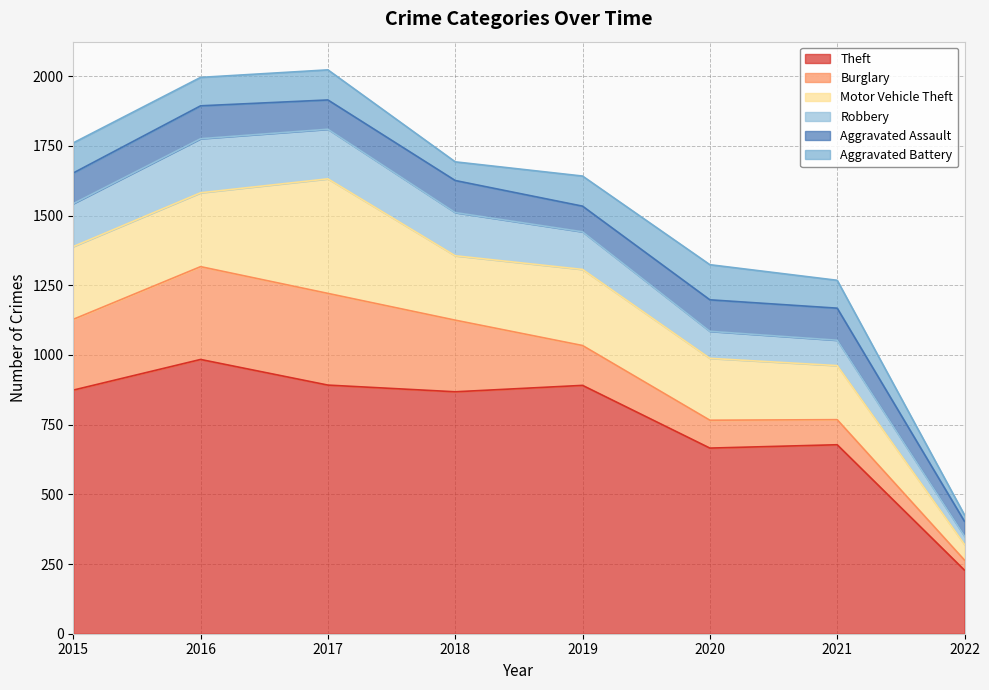

Between 2015 and 2020, which series saw the biggest shift?

Theft